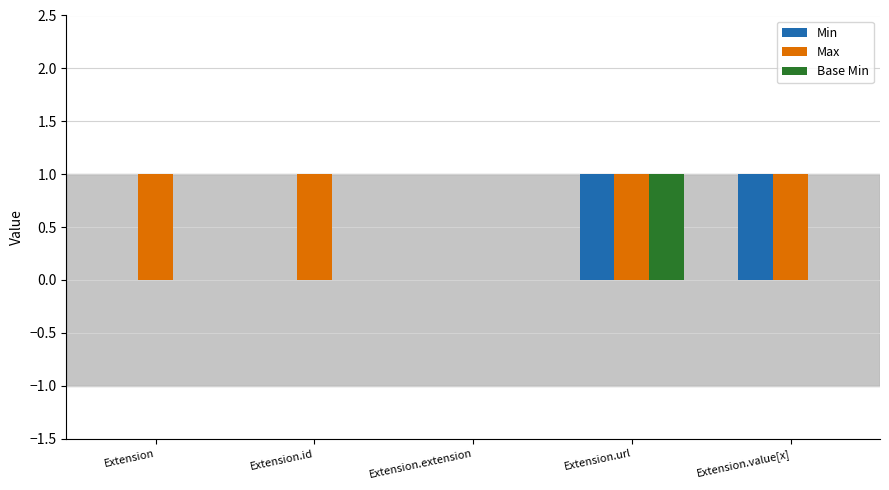

True or false: Max has a value of 0 at Extension.extension.

True